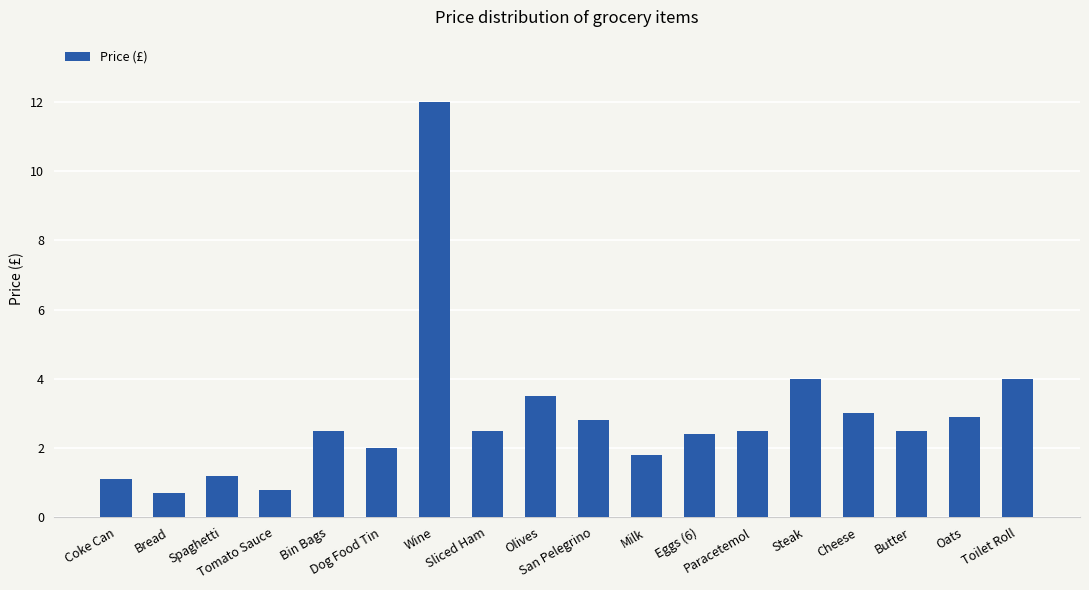

Approximately how many times larger is the value at Olives compared to Butter?

1.4